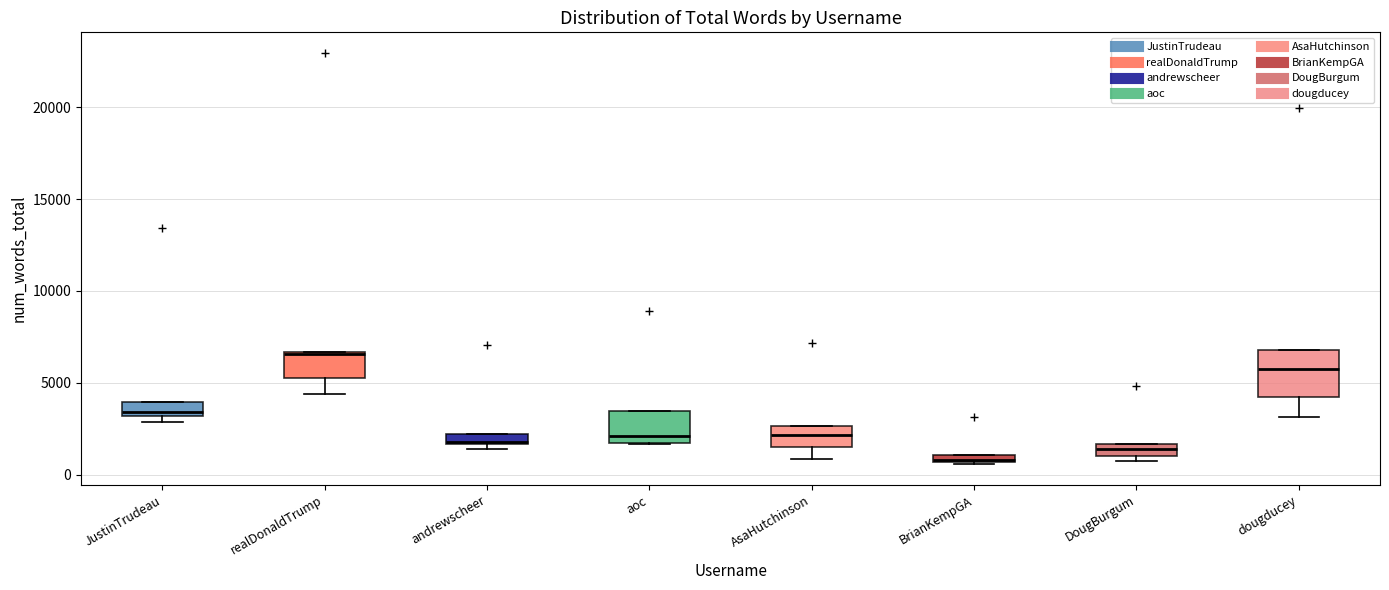

Comparing the boxes themselves (not the whiskers), which one is the tallest?

dougducey